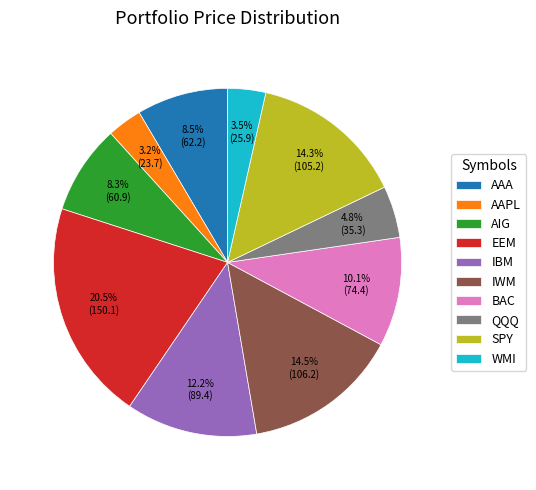

To the nearest percent, what percentage of the pie is AIG?

8%